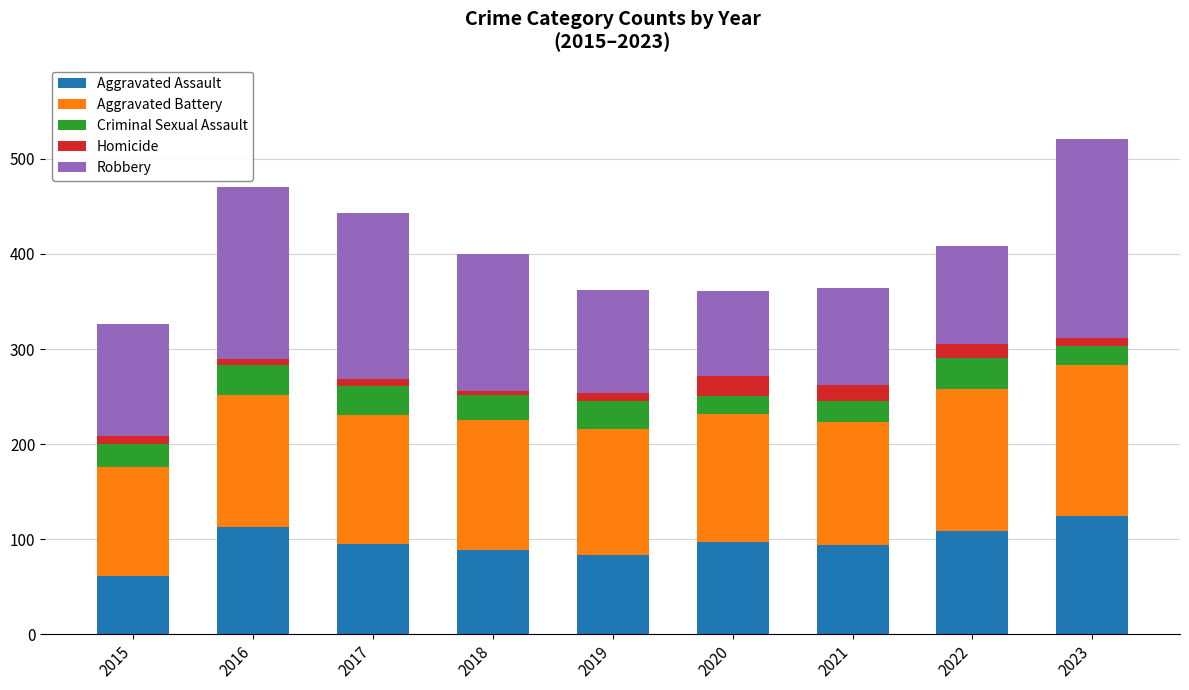

What is the total value across all series at 2020?

361